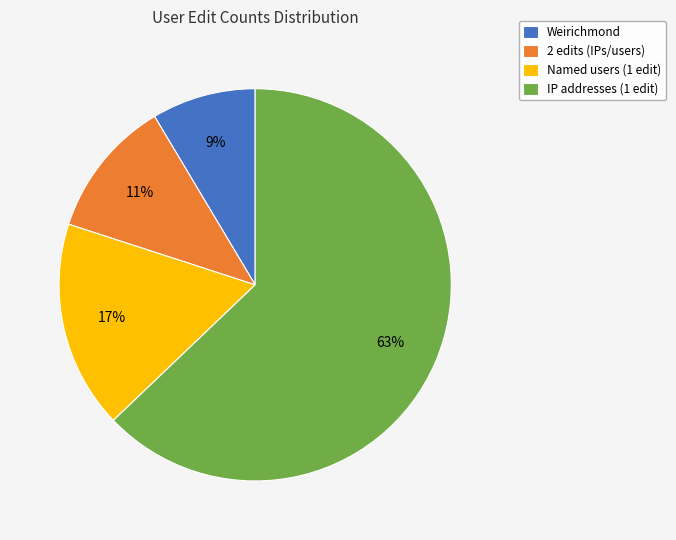

Rank the categories by value from lowest to highest.

Weirichmond, 2 edits (IPs/users), Named users (1 edit), IP addresses (1 edit)